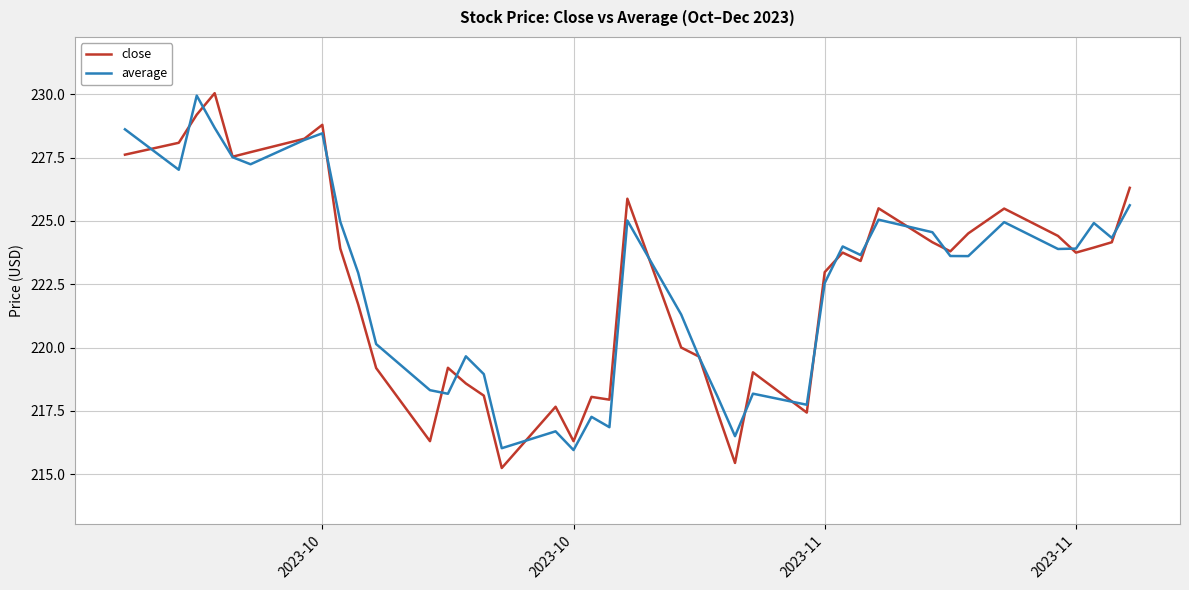

Which series has the largest range (max minus min)?

close